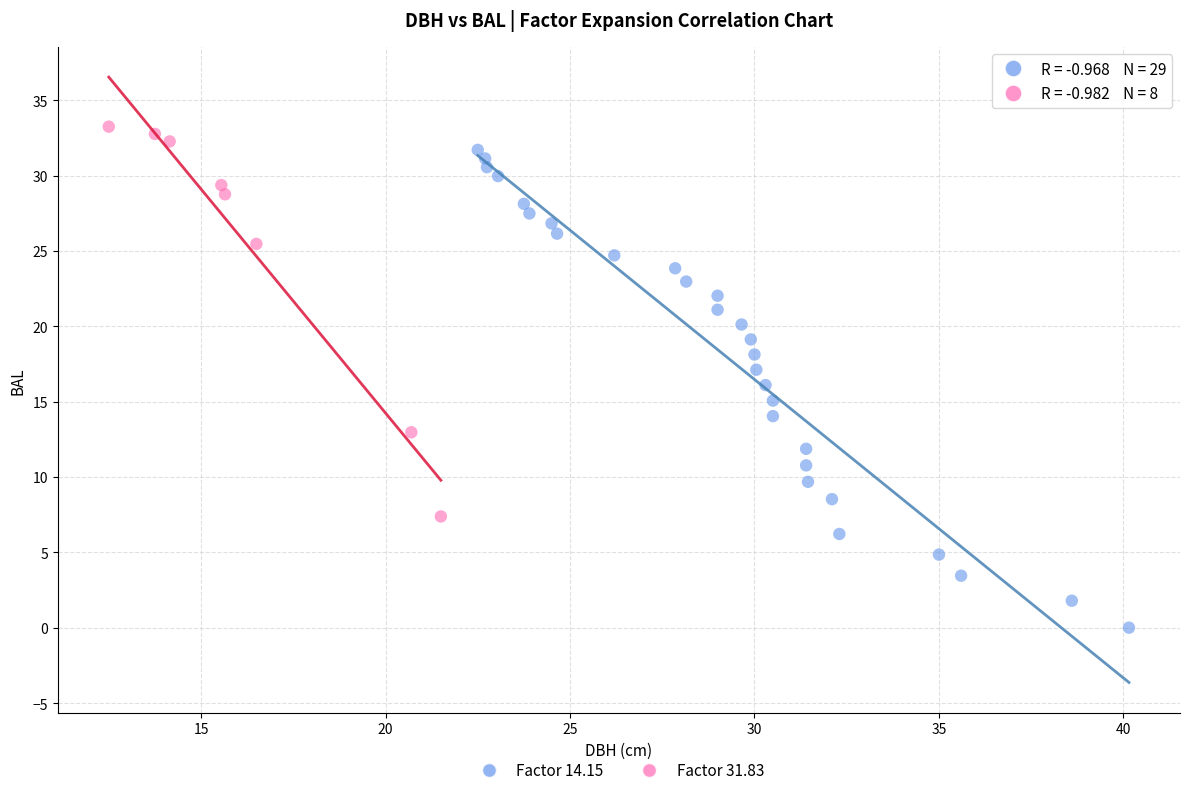

Which series reaches the maximum Y coordinate?

Factor 31.83